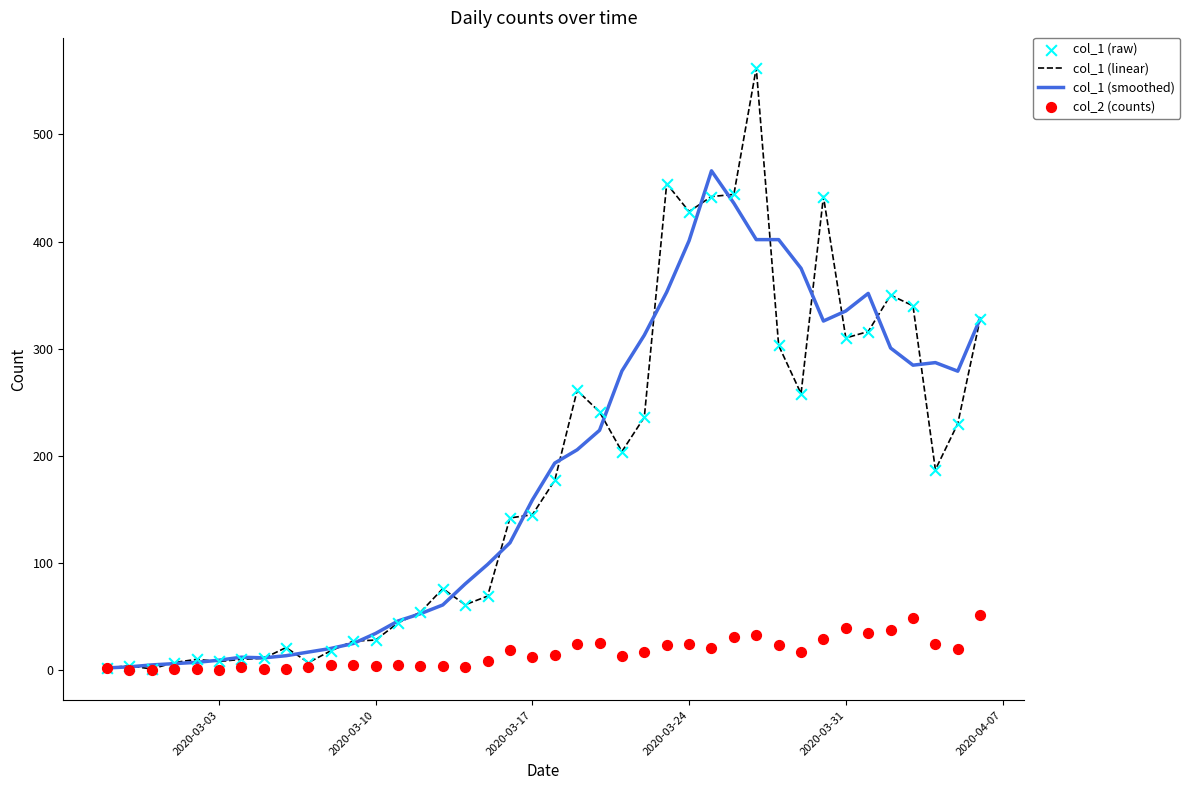

Is the value of col_1 (raw) at 23 greater than the value of col_2 (counts) at 22?

Yes